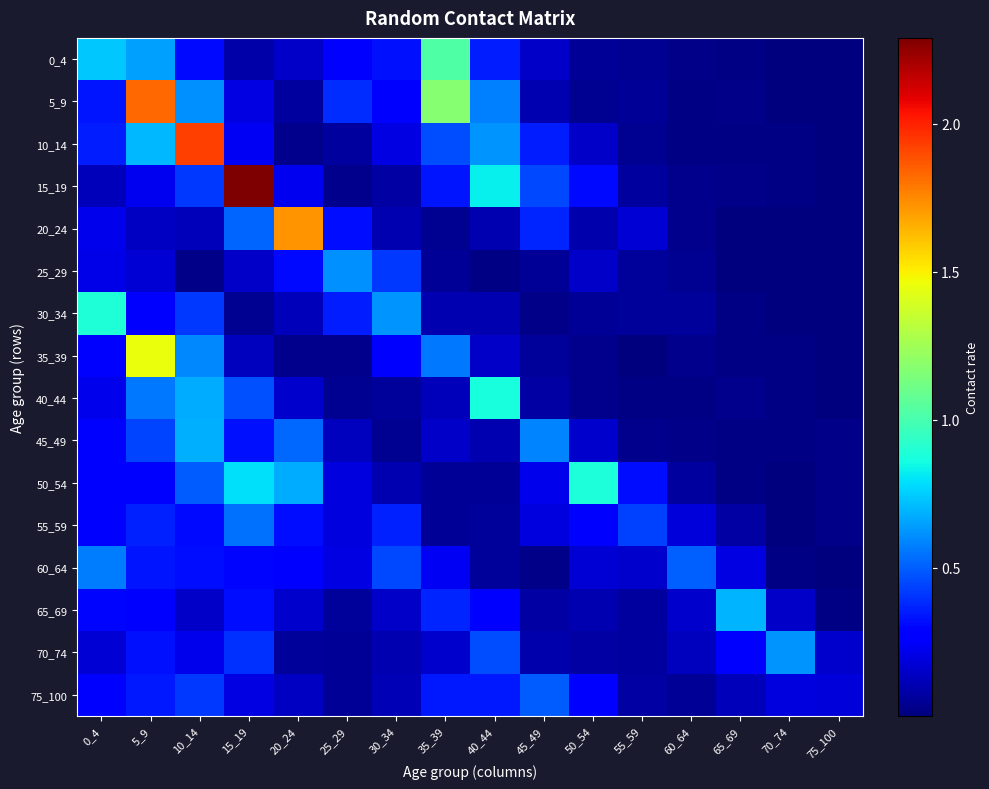

Between 55_59 and 65_69, which series saw the biggest shift?

65_69